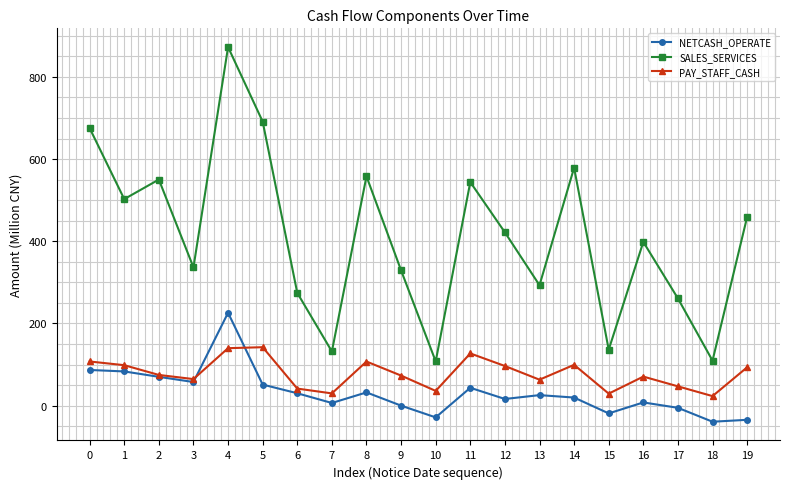

What is the maximum value for SALES_SERVICES?

872.7